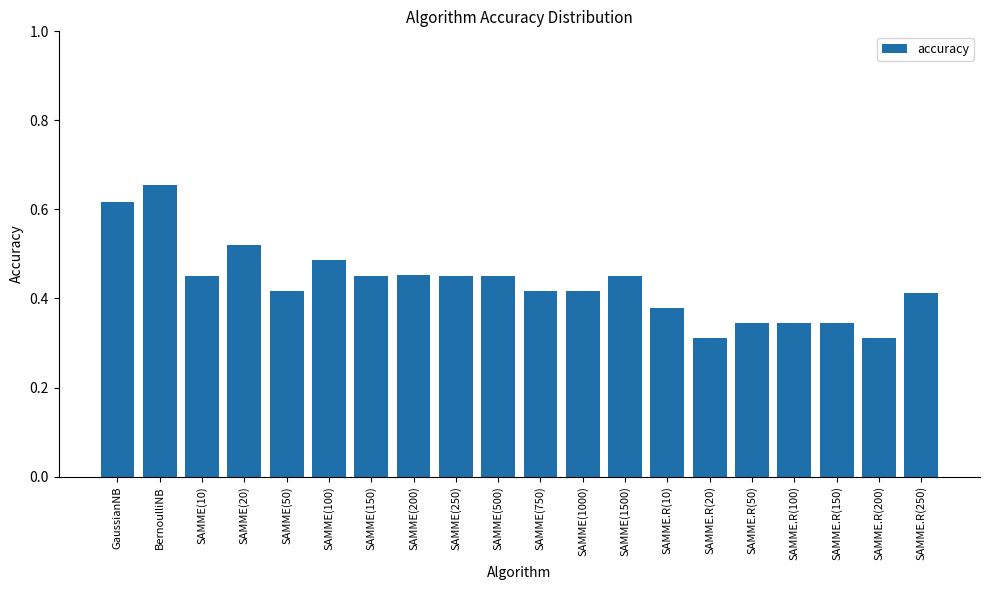

Which label corresponds to the largest value in the chart?

BernoulliNB